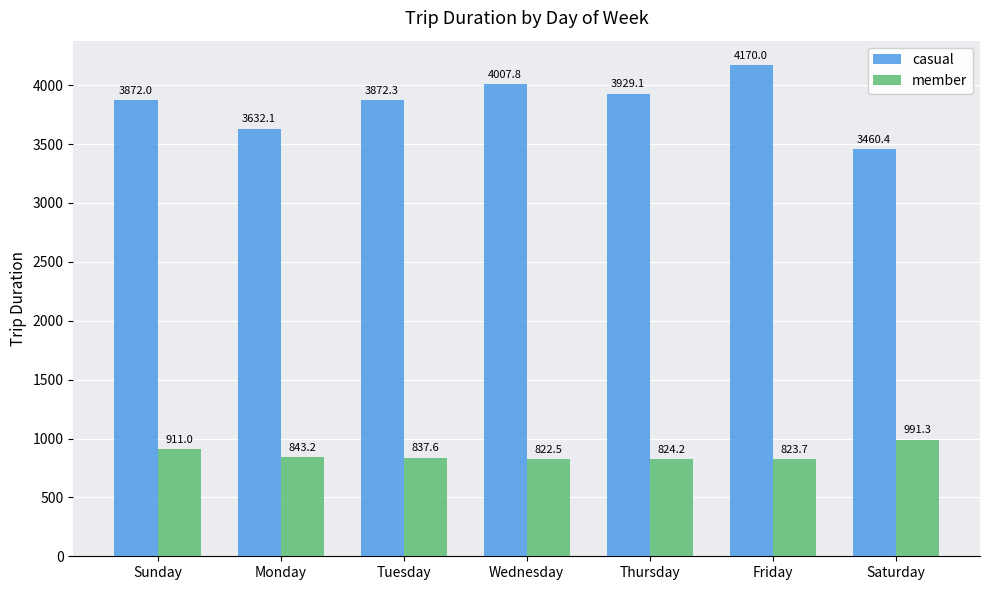

Read the member value at Tuesday.

837.6